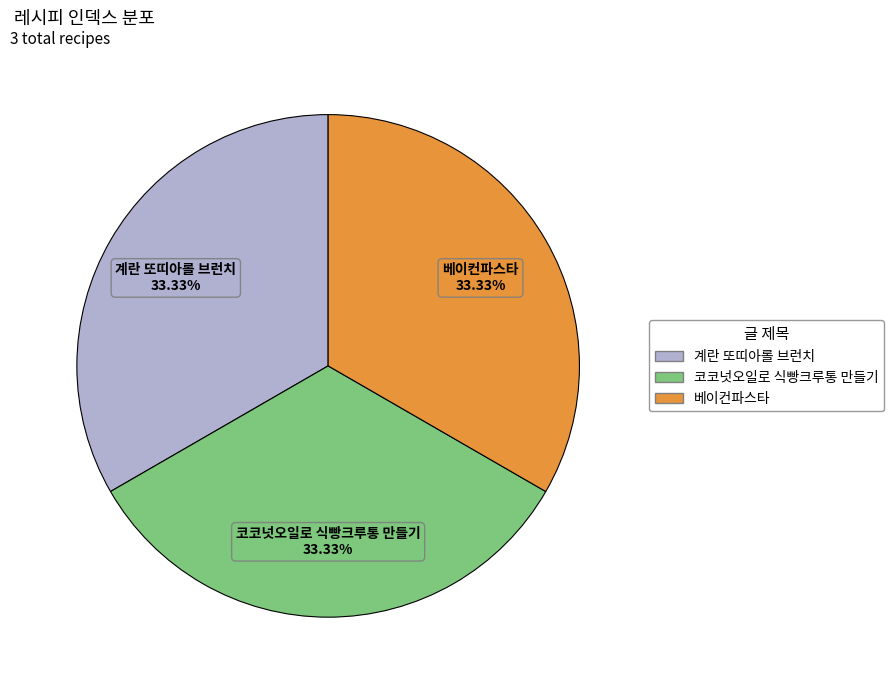

Approximately how many times larger is the value at 코코넛오일로 식빵크루통 만들기 compared to 베이컨파스타?

1.0